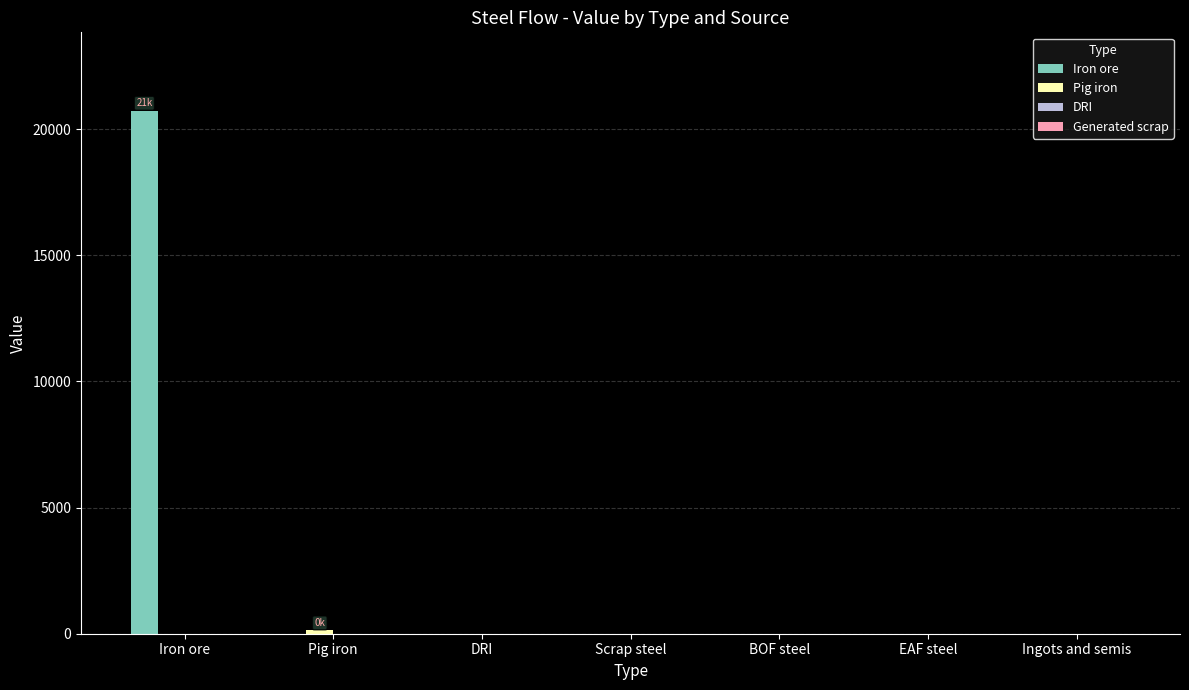

The value of Iron ore at Iron ore is 20728.8. True or false?

True